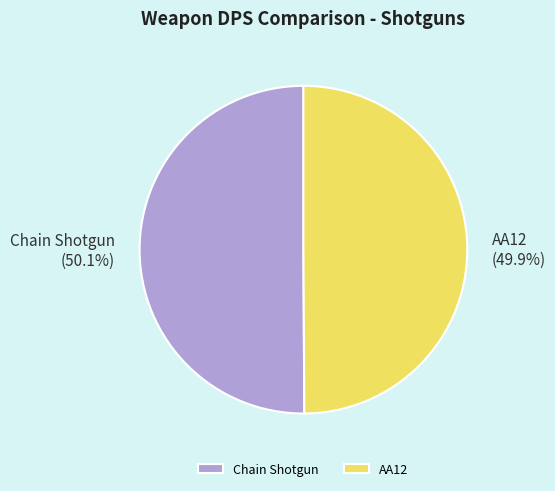

What portion of the pie excludes AA12?

50.1%